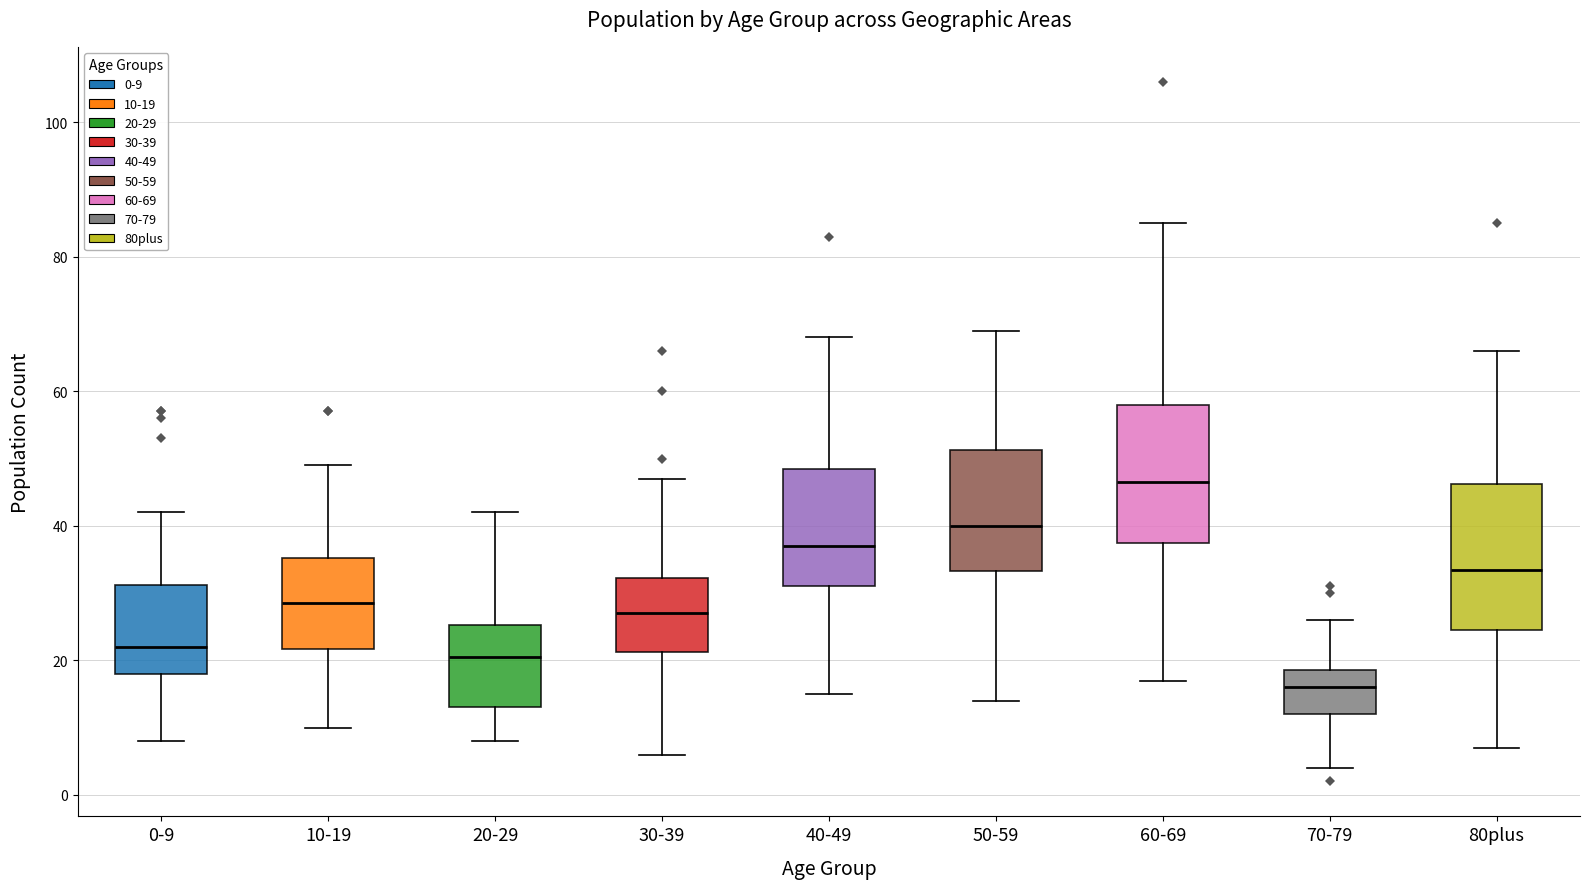

Reading left to right, transcribe this box plot: for each box, give where its median line is, the range the box spans, and where its two whiskers end, as read against the y-axis. The values are not printed on the chart, so give them approximately, as read against the axis.

0-9: median 22, box 18 to 32, whiskers 8 to 42
10-19: median 28, box 22 to 36, whiskers 10 to 50
20-29: median 20, box 14 to 26, whiskers 8 to 42
30-39: median 28, box 22 to 32, whiskers 6 to 48
40-49: median 38, box 32 to 48, whiskers 16 to 68
50-59: median 40, box 34 to 52, whiskers 14 to 70
60-69: median 46, box 38 to 58, whiskers 18 to 86
70-79: median 16, box 12 to 18, whiskers 4 to 26
80plus: median 34, box 24 to 46, whiskers 8 to 66